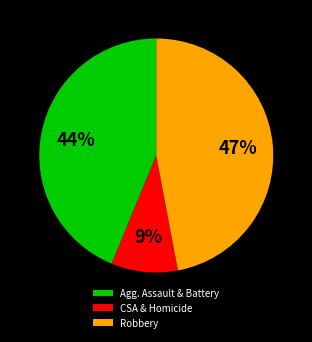

To the nearest percent, what portion does Robbery represent?

47%